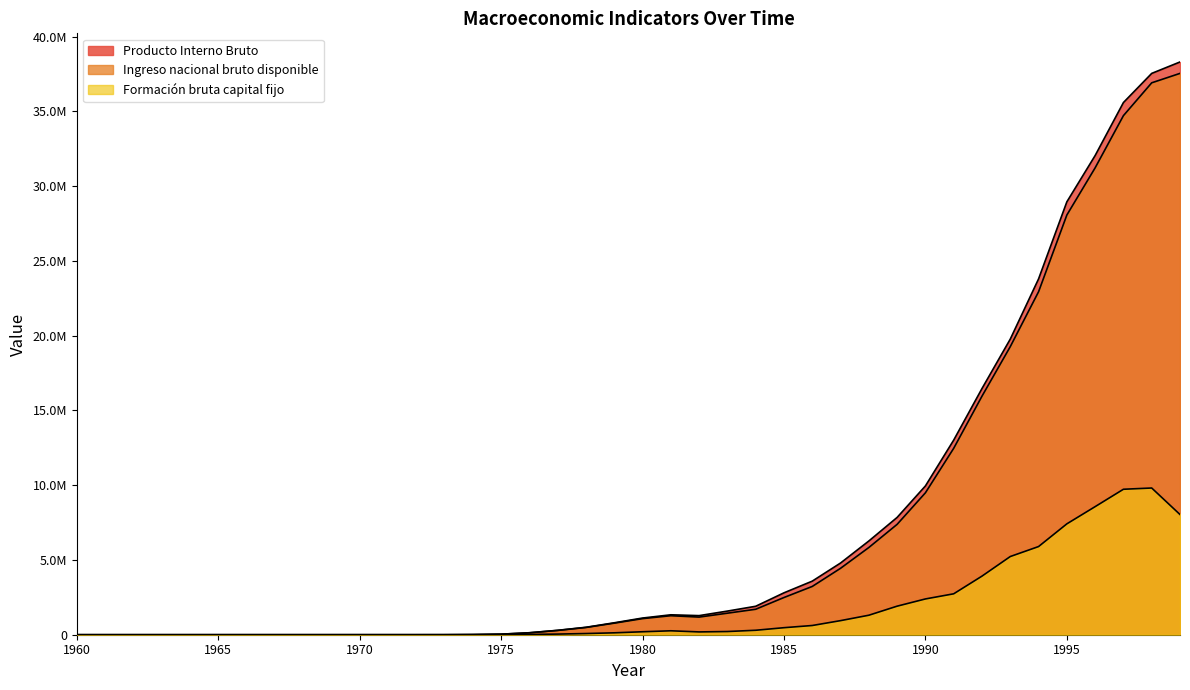

What is the approximate value of Producto Interno Bruto at 1992?

16466512